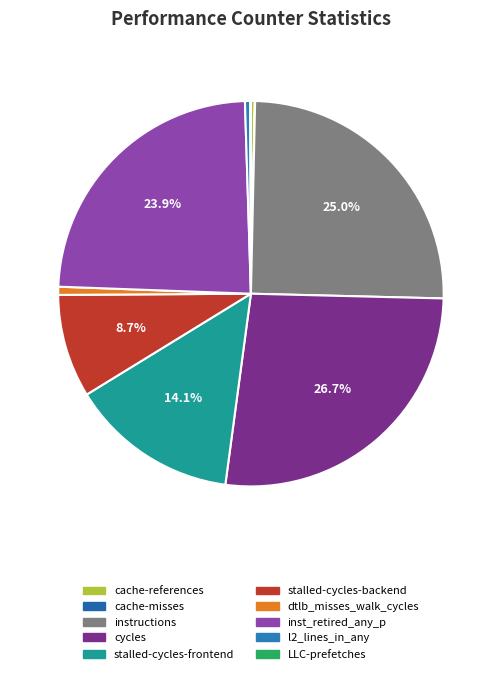

What percentage is NOT represented by cache-references?

99.7%